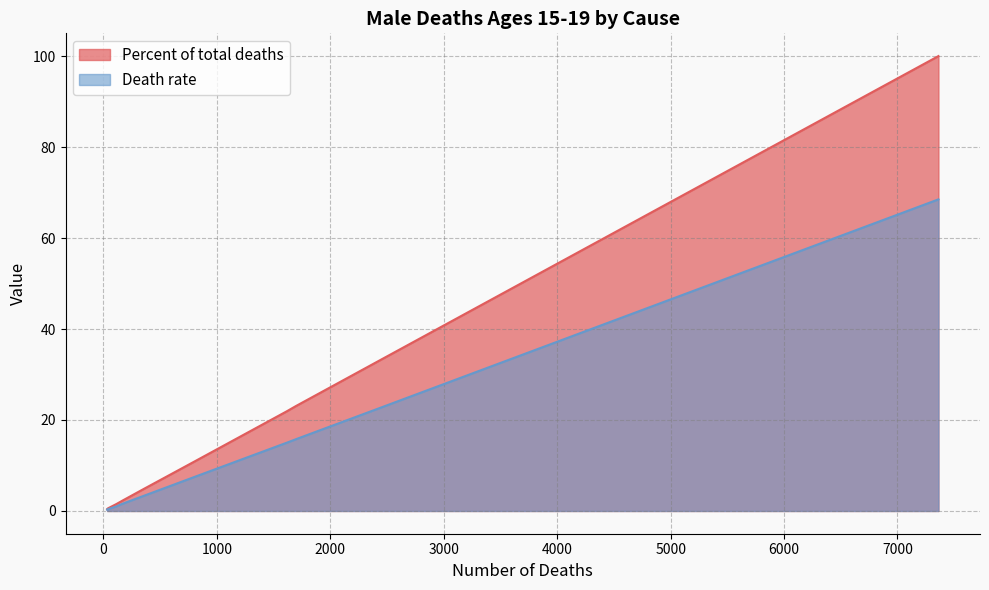

True or false: Percent of total deaths and Death rate cross at least once.

False